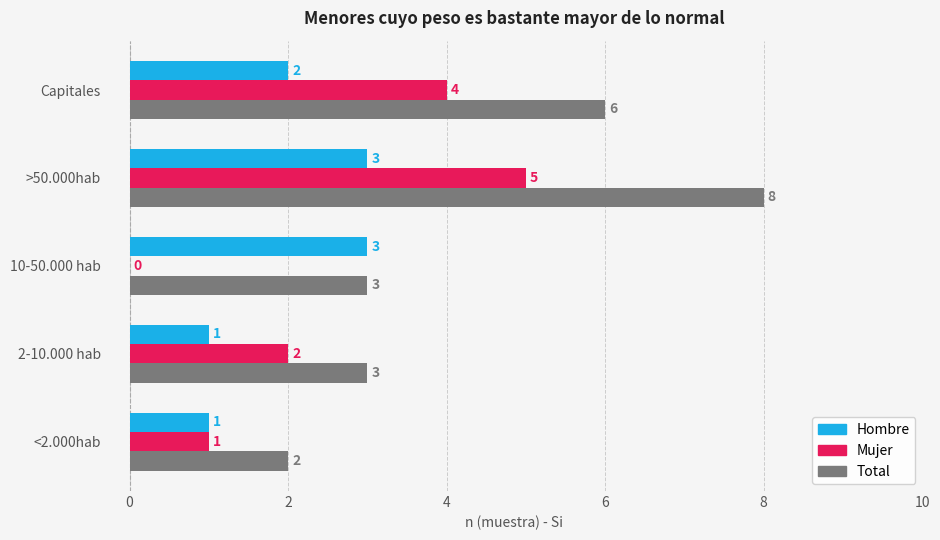

Which category has the highest value in the Total series?

>50.000hab